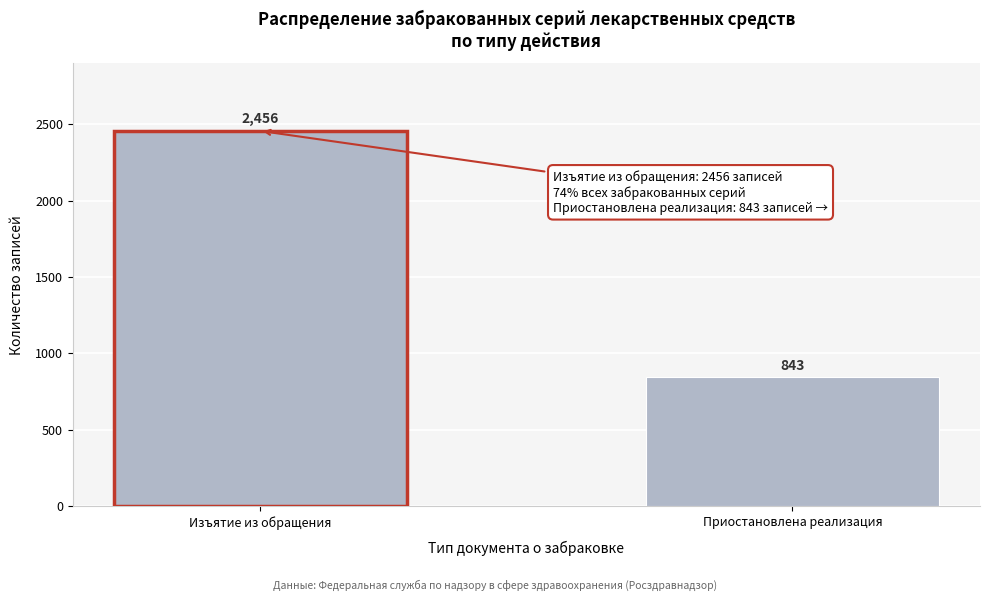

Reading left to right, transcribe all the data shown in this chart.

2456	843